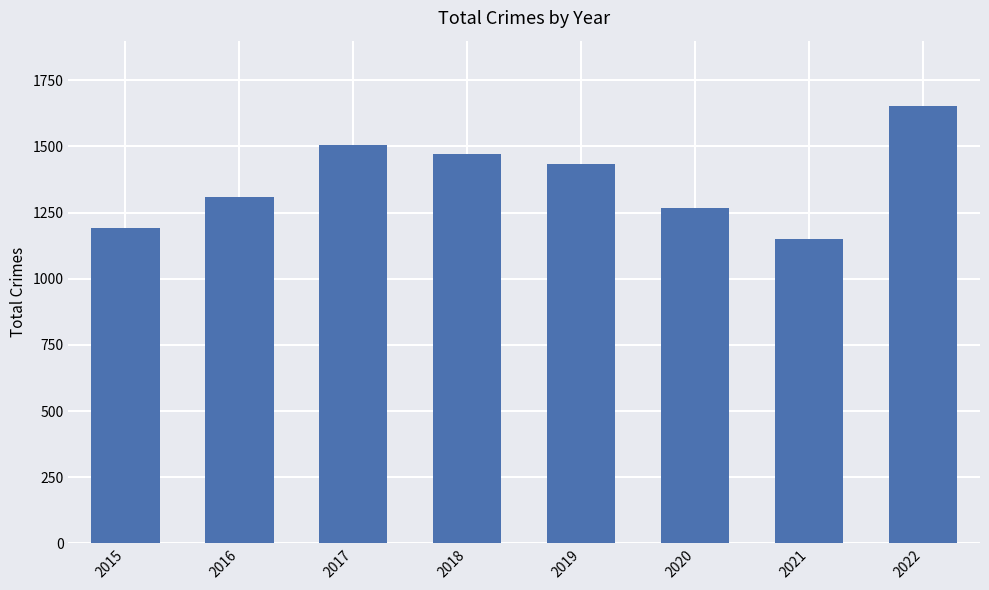

List the labels in order of value, smallest first.

2021, 2015, 2020, 2016, 2019, 2018, 2017, 2022